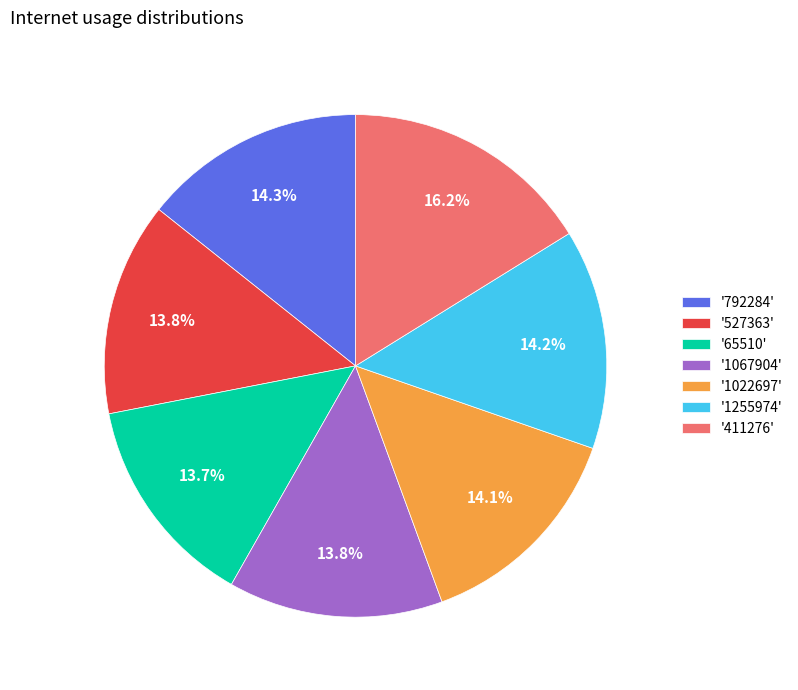

What is the largest slice in the pie chart?

'411276'